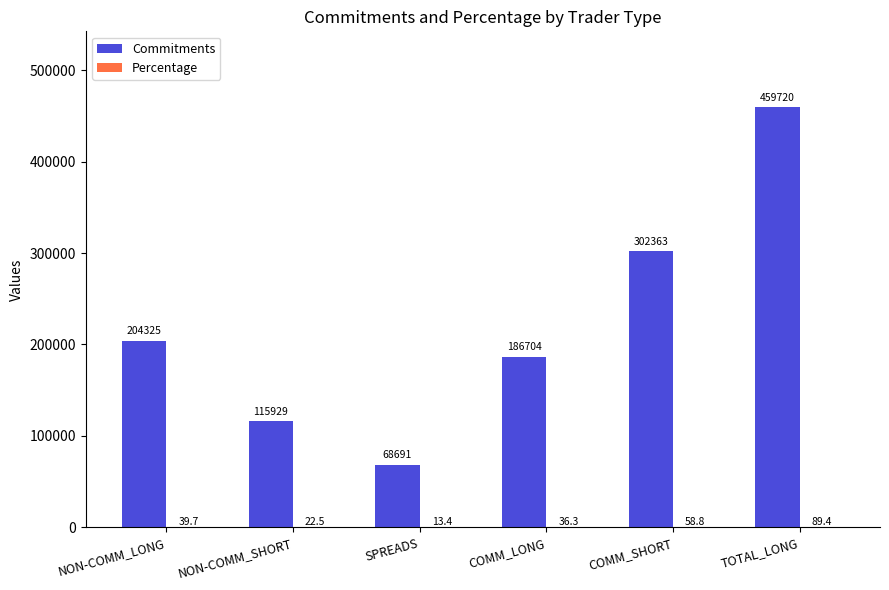

At which category does the chart reach its peak across all series?

TOTAL_LONG